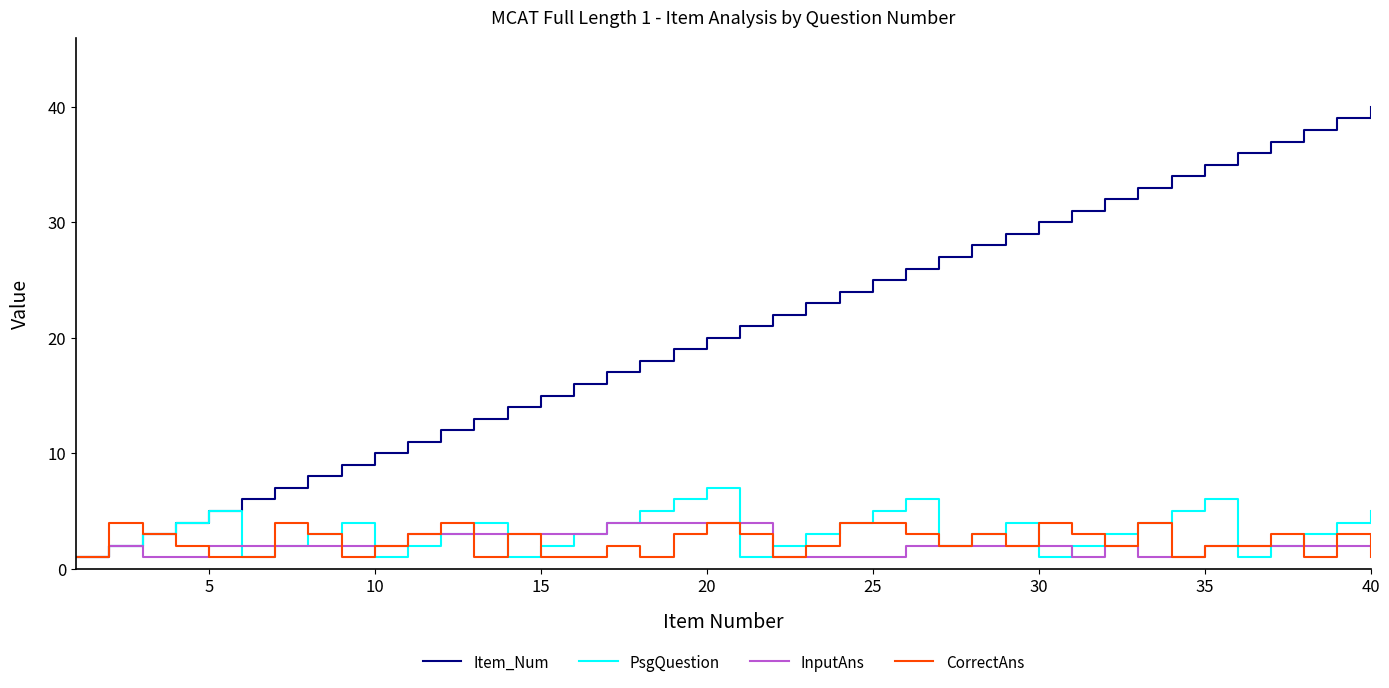

Which series has the widest spread of values?

Item_Num